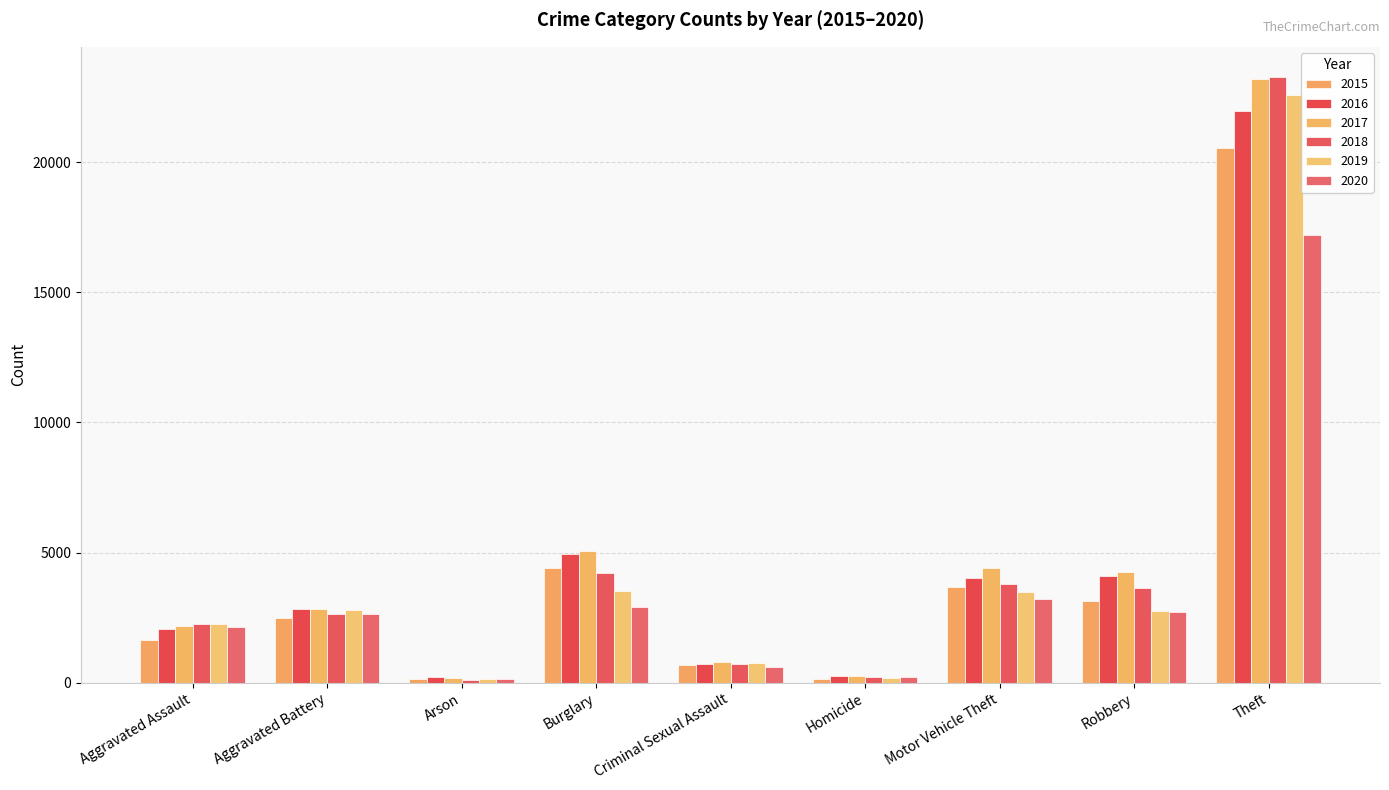

Which category has the highest value in the 2015 series?

Theft